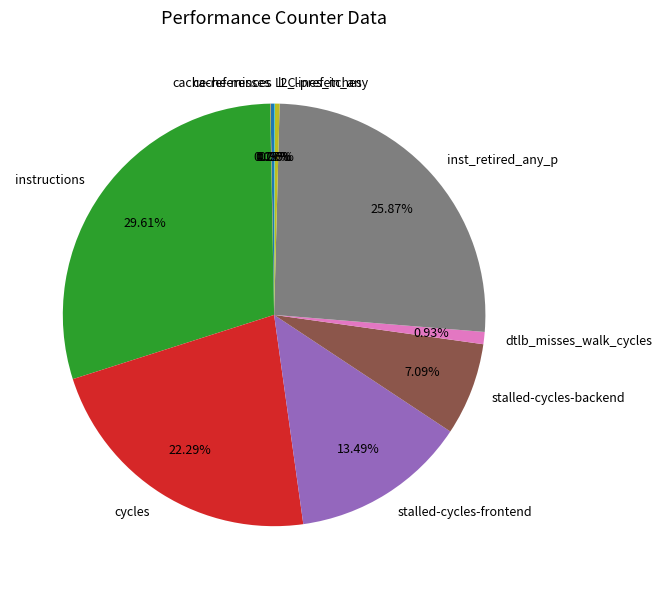

Is instructions the majority of the pie?

No